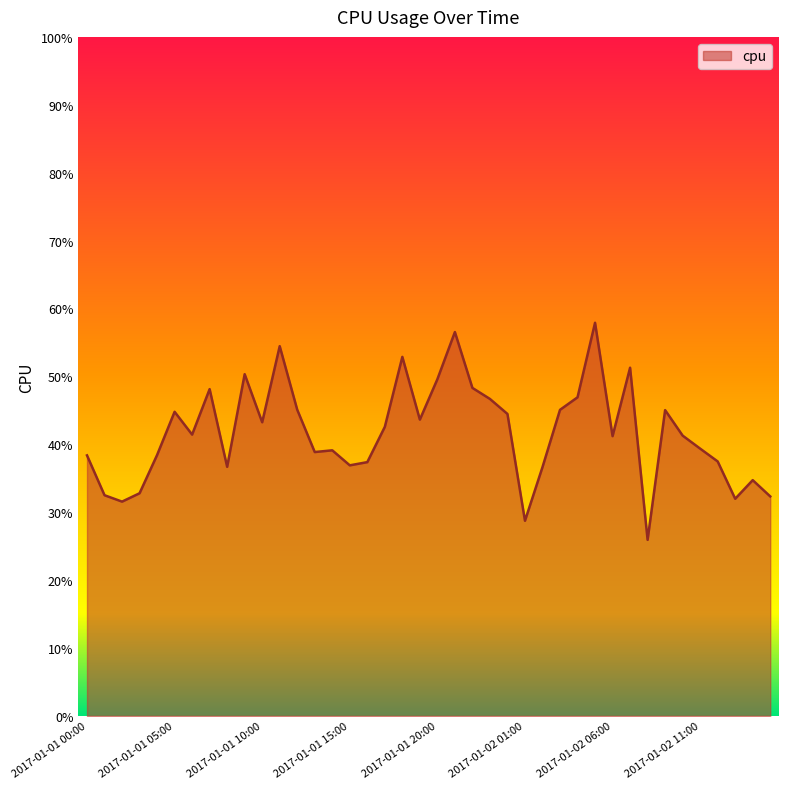

Does the chart have visible grid lines?

No